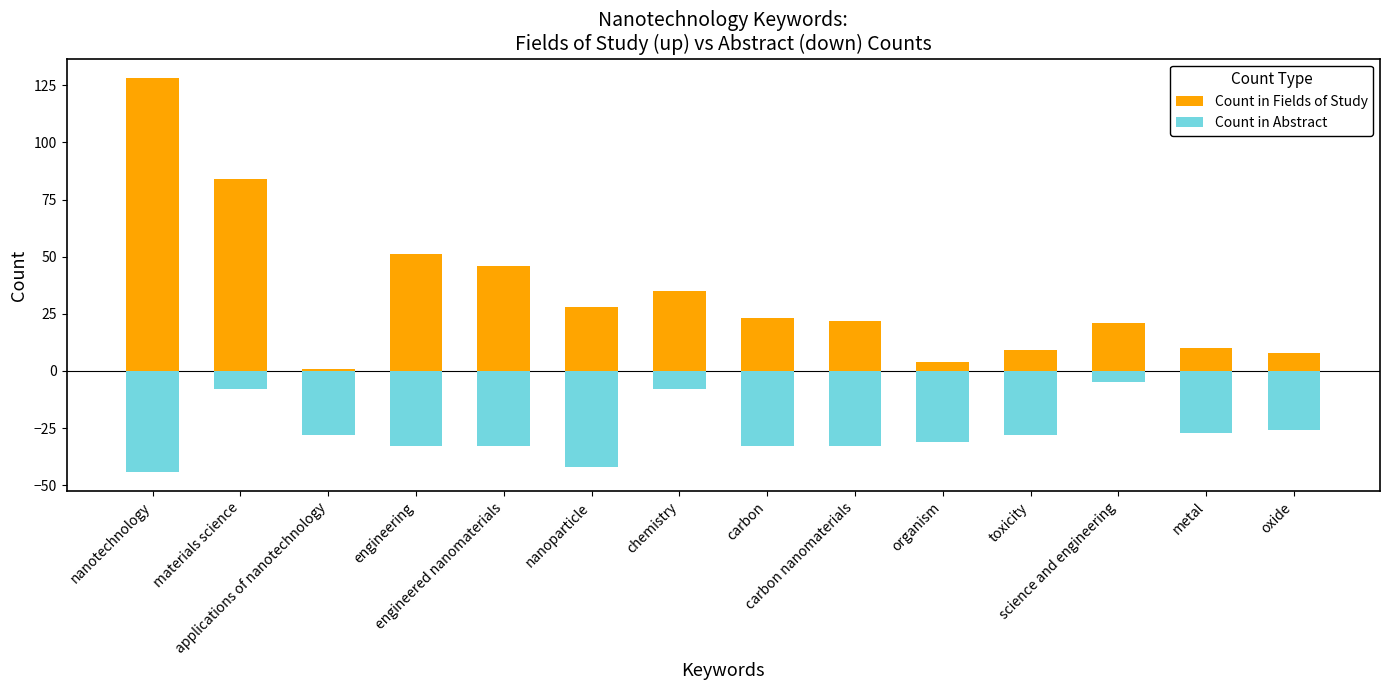

What is the lowest value of the Count in Abstract series?

-44